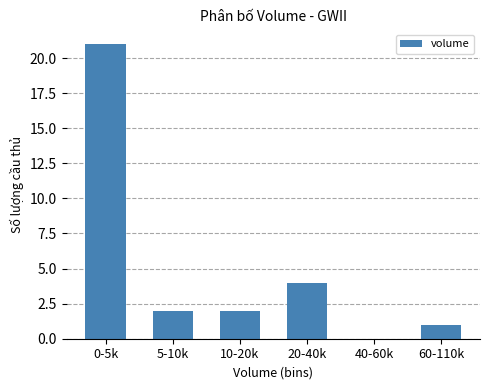

What is the sum of all values?

30